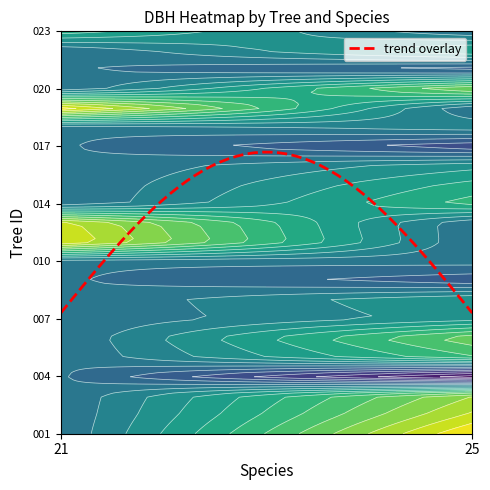

Between dbh and especie, which is larger?

especie